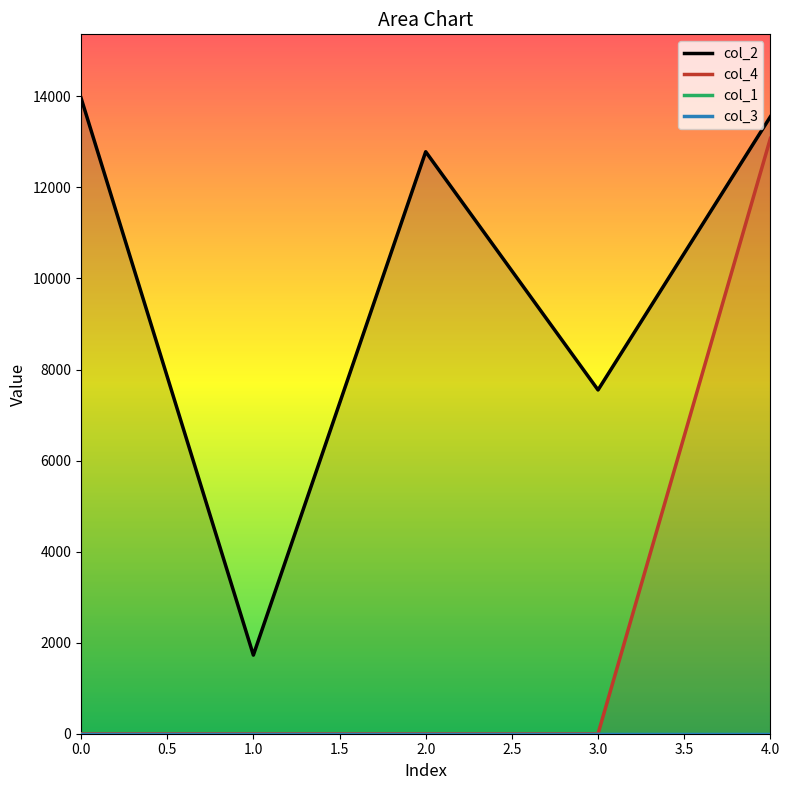

List the labels in order of col_4 value, largest first.

4, 0, 1, 2, 3